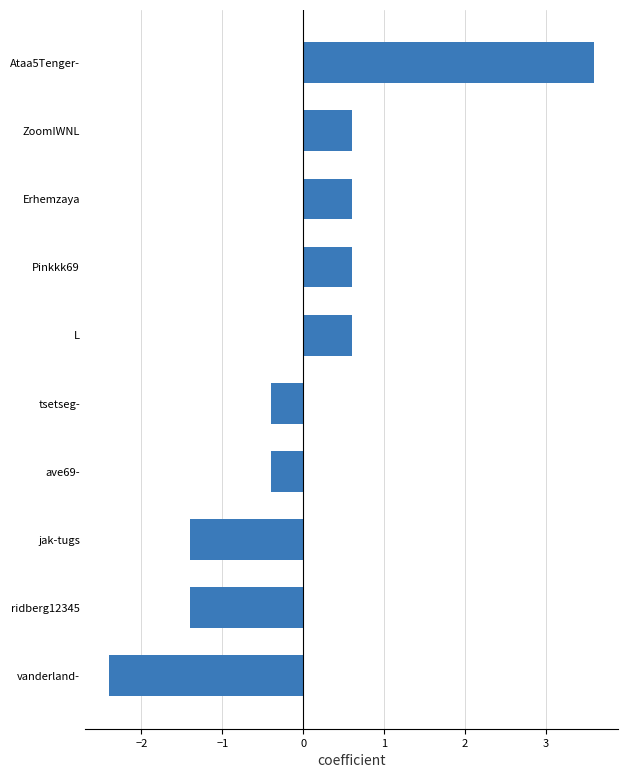

The chart shows a value of 0.2 at Pinkkk69. True or false?

False